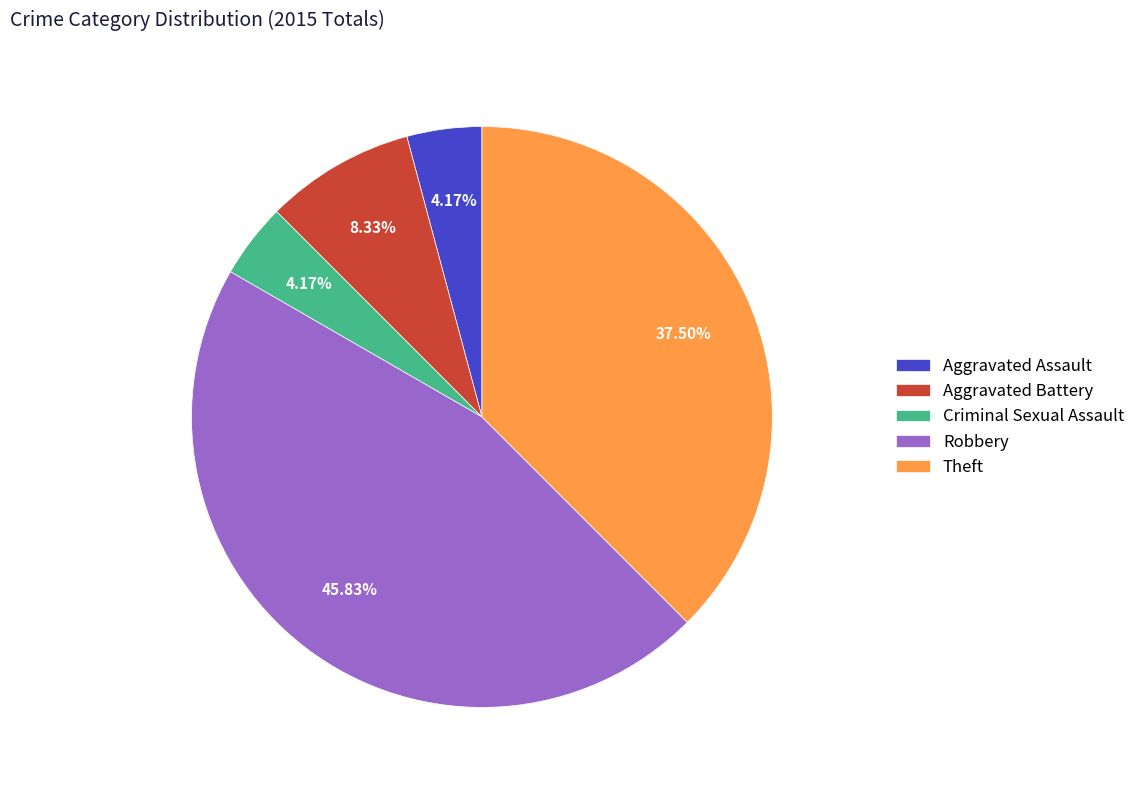

Is there a majority slice in this chart?

No